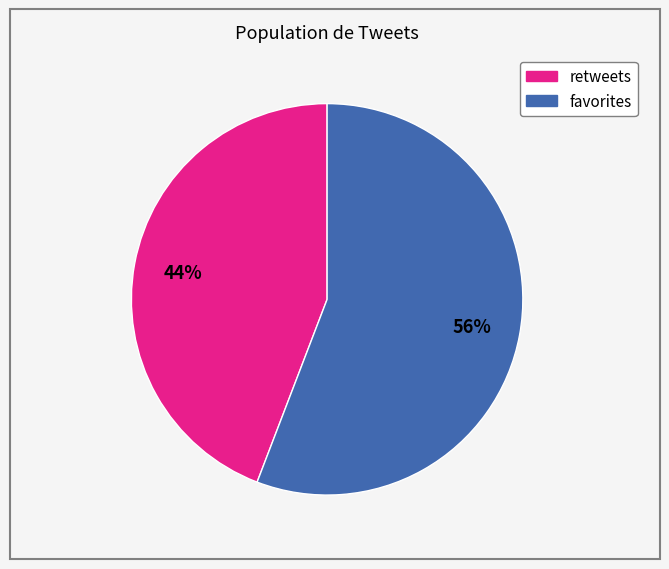

To the nearest percent, what is the average slice percentage?

50%